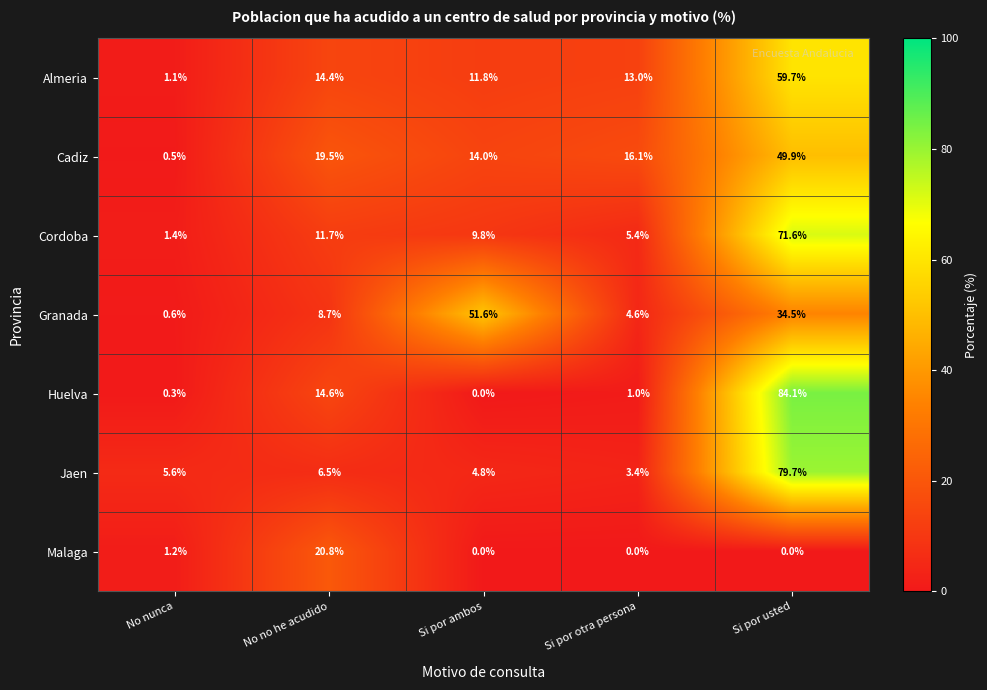

True or false: Malaga has a value of 0.0 at Si por otra persona.

True